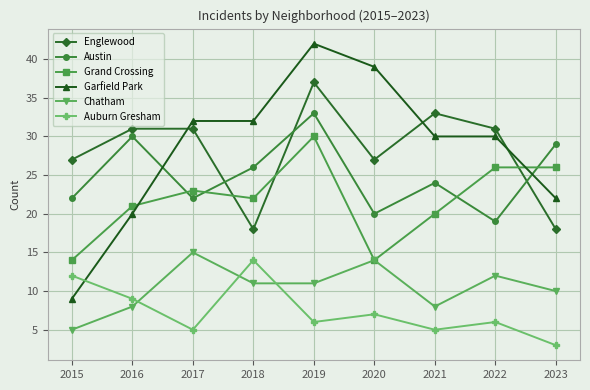

Reading left to right, extract all data points from this chart.

Englewood: 27	31	31	18	37	27	33	31	18
Austin: 22	30	22	26	33	20	24	19	29
Grand Crossing: 14	21	23	22	30	14	20	26	26
Garfield Park: 9	20	32	32	42	39	30	30	22
Chatham: 5	8	15	11	11	14	8	12	10
Auburn Gresham: 12	9	5	14	6	7	5	6	3